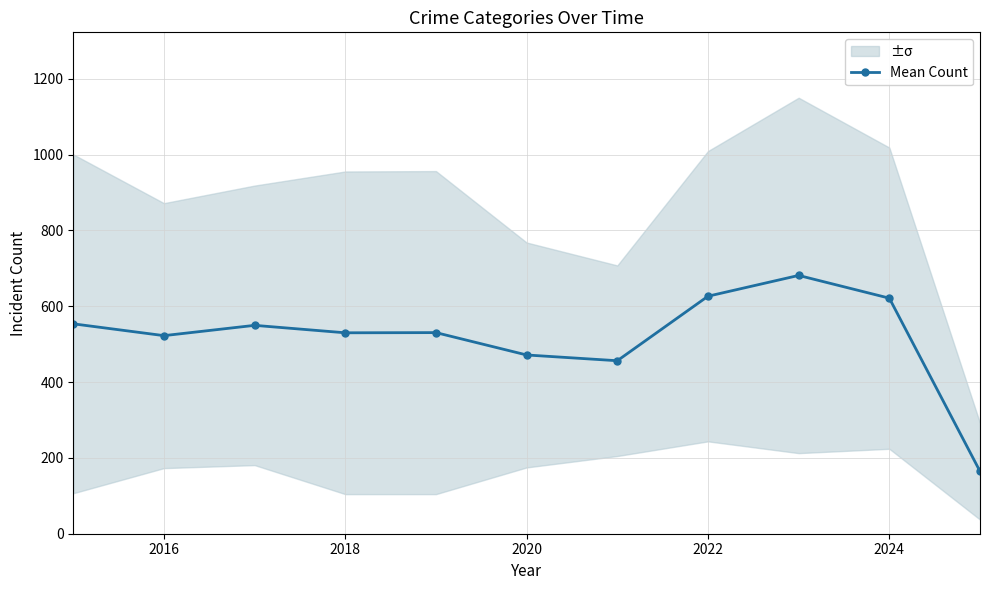

At which category does Mean Count reach its first local valley?

2016